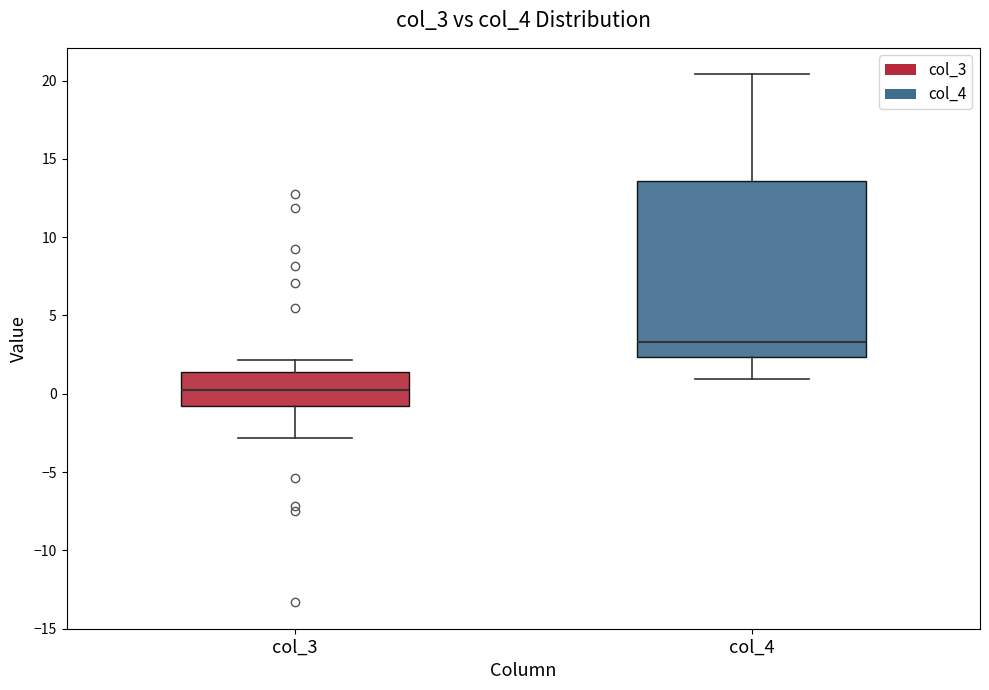

Reading left to right, transcribe this box plot: for each box, give where its median line is, the range the box spans, and where its two whiskers end, as read against the y-axis. The values are not printed on the chart, so give them approximately, as read against the axis.

col_3: median 0.0, box -1.0 to 1.5, whiskers -3.0 to 2.0
col_4: median 3.5, box 2.5 to 13.5, whiskers 1.0 to 20.5